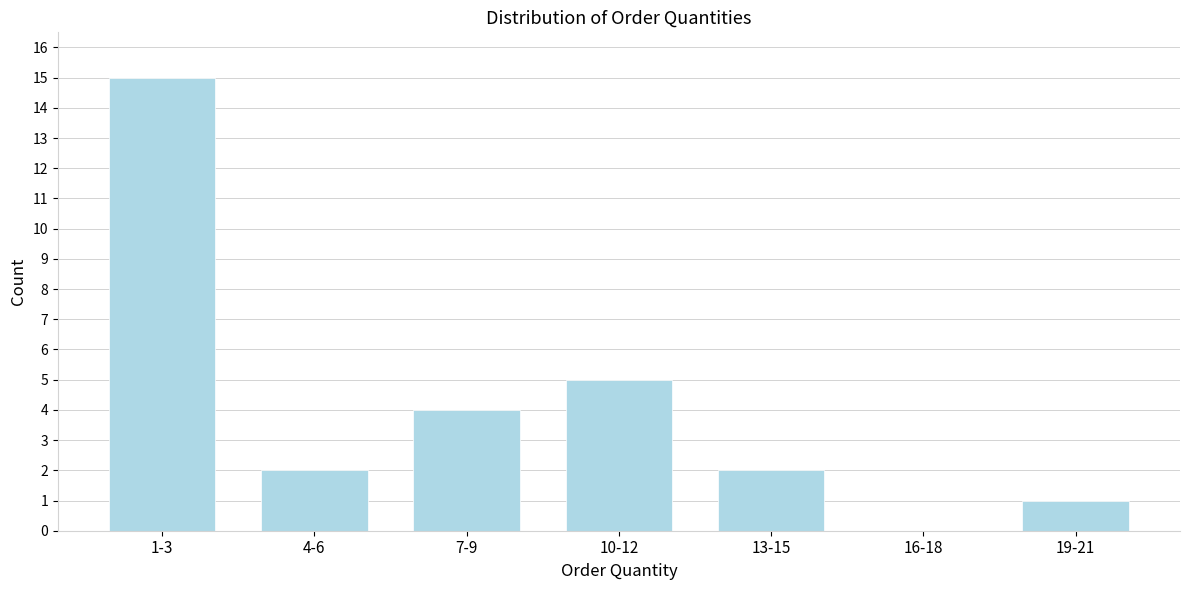

Reading left to right, extract all data points from this chart.

1-3=15	4-6=2	7-9=4	10-12=5	13-15=2	16-18=0	19-21=1